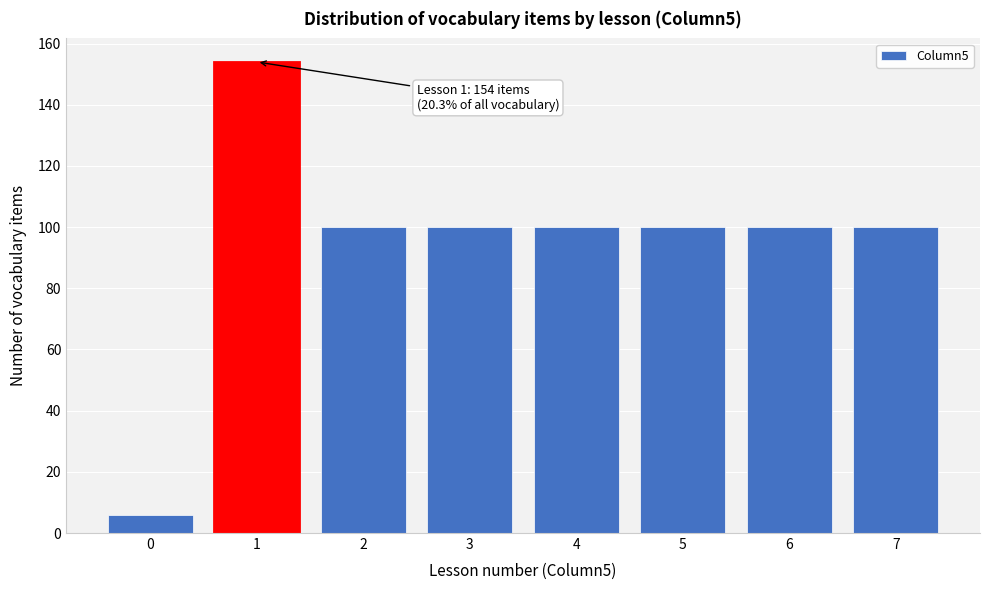

Reading left to right, list all the values displayed in this chart.

6	154	100	100	100	100	100	100